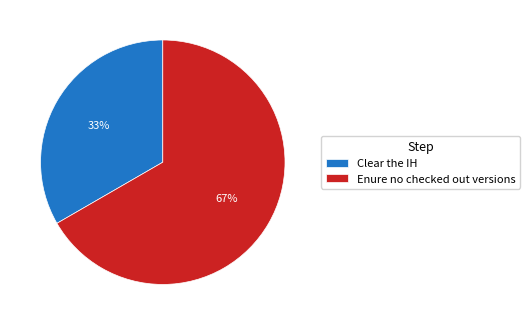

Rank the categories by value from highest to lowest.

Enure no checked out versions, Clear the IH